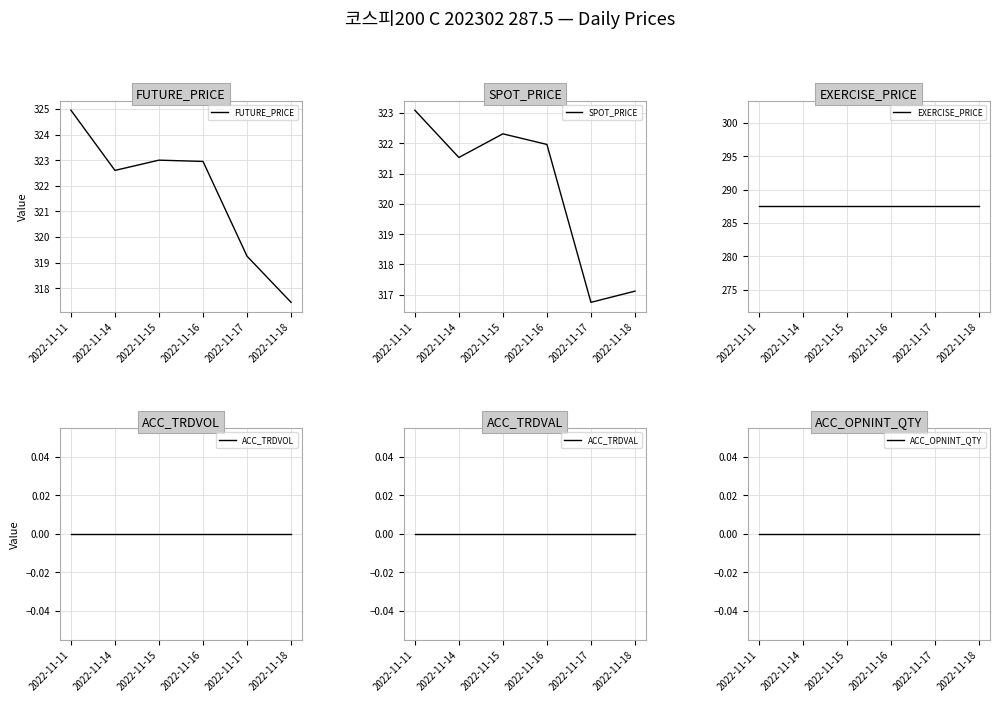

At which label is ACC_TRDVOL closest to 0?

2022-11-11